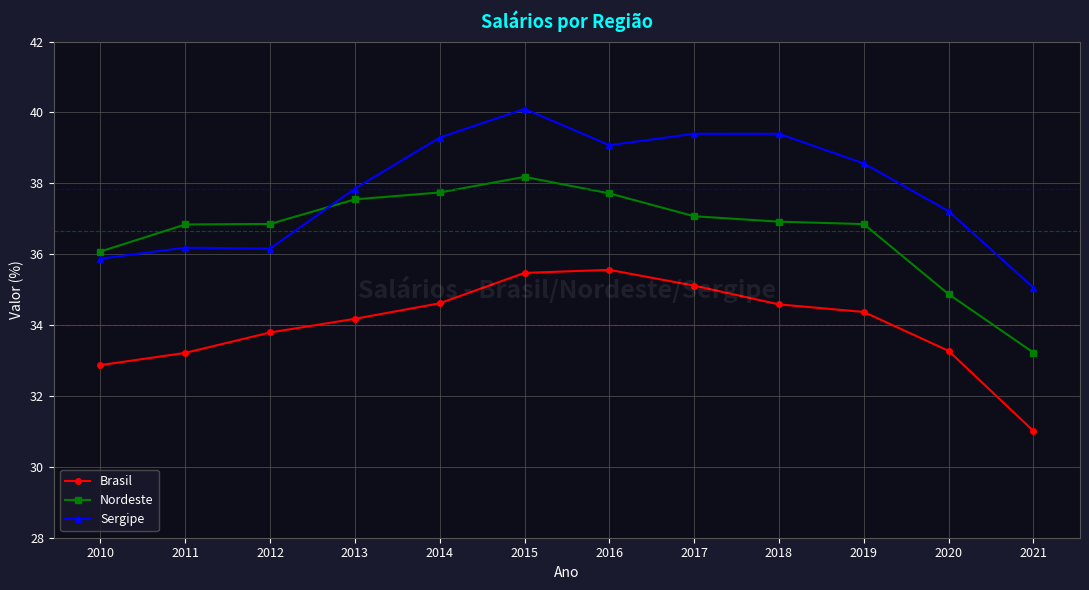

In Brasil, how many points are higher than both neighbors (excluding endpoints)?

1